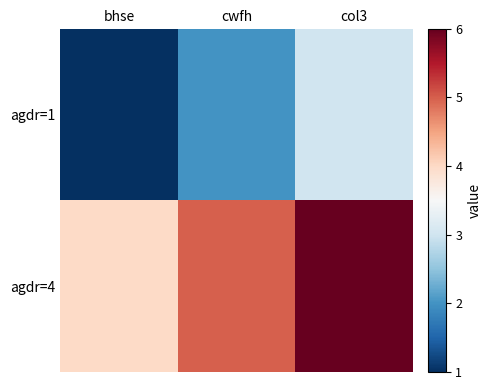

At which category is the sum across all series the highest?

col3